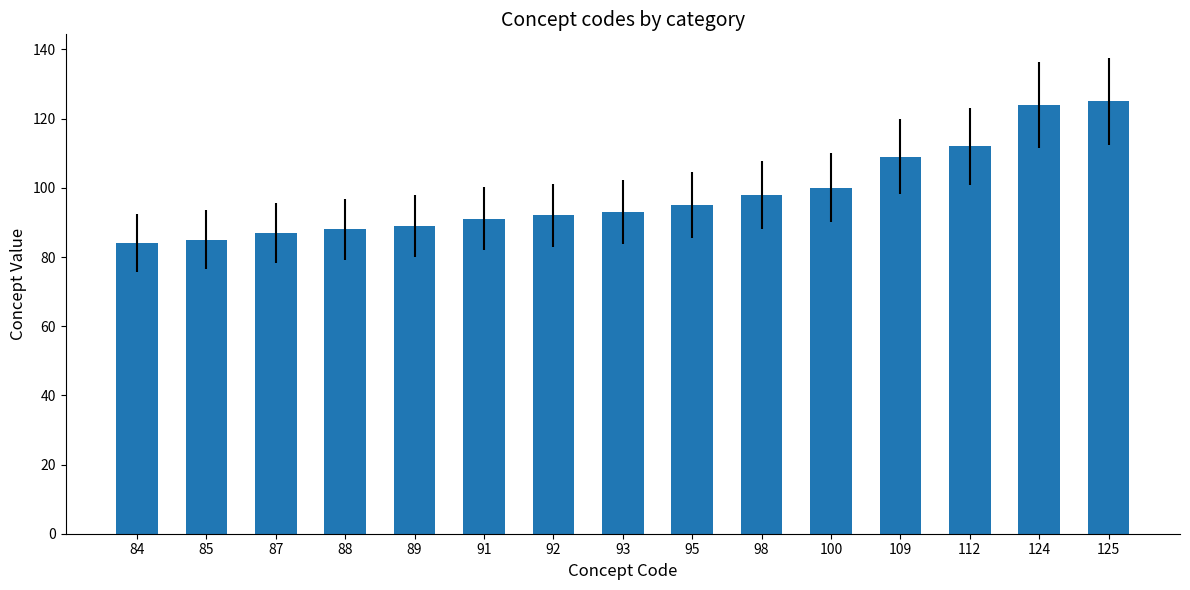

What is the difference between the maximum and second lowest values?

40